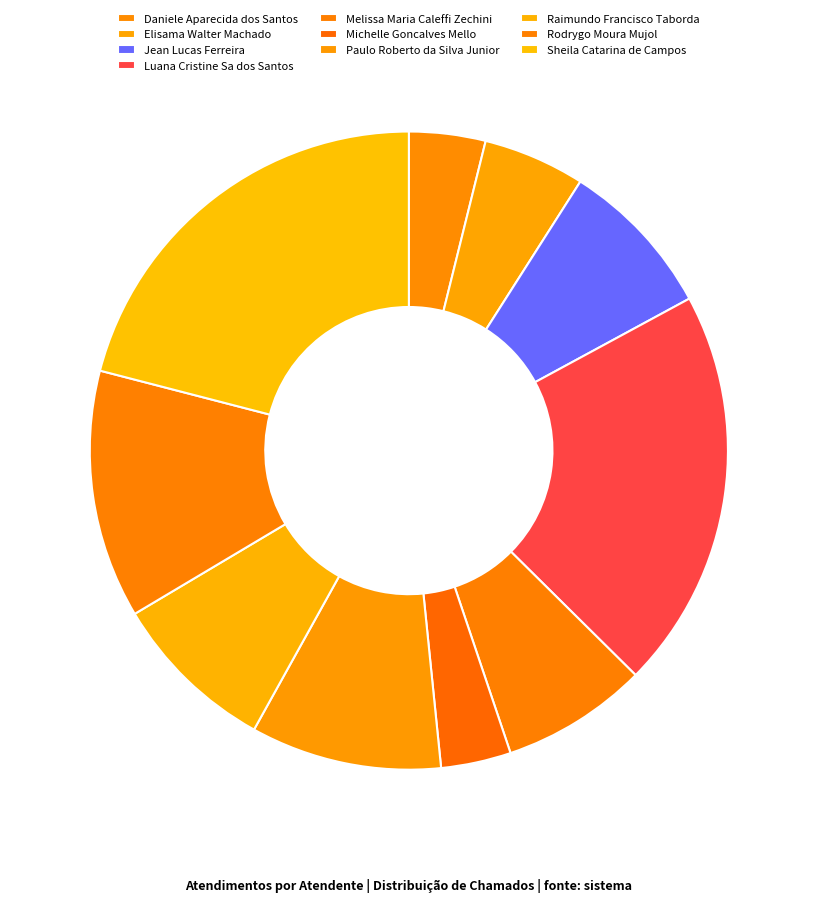

Rank the categories by value from lowest to highest.

Michelle Goncalves Mello, Daniele Aparecida dos Santos, Elisama Walter Machado, Melissa Maria Caleffi Zechini, Jean Lucas Ferreira, Raimundo Francisco Taborda, Paulo Roberto da Silva Junior, Rodrygo Moura Mujol, Luana Cristine Sa dos Santos, Sheila Catarina de Campos